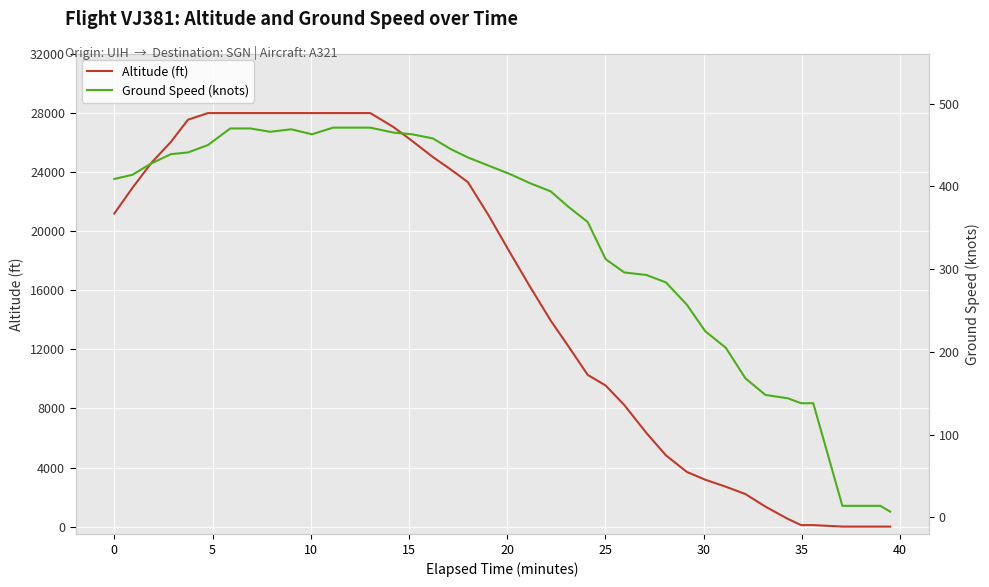

Which series has the largest range (max minus min)?

altitude